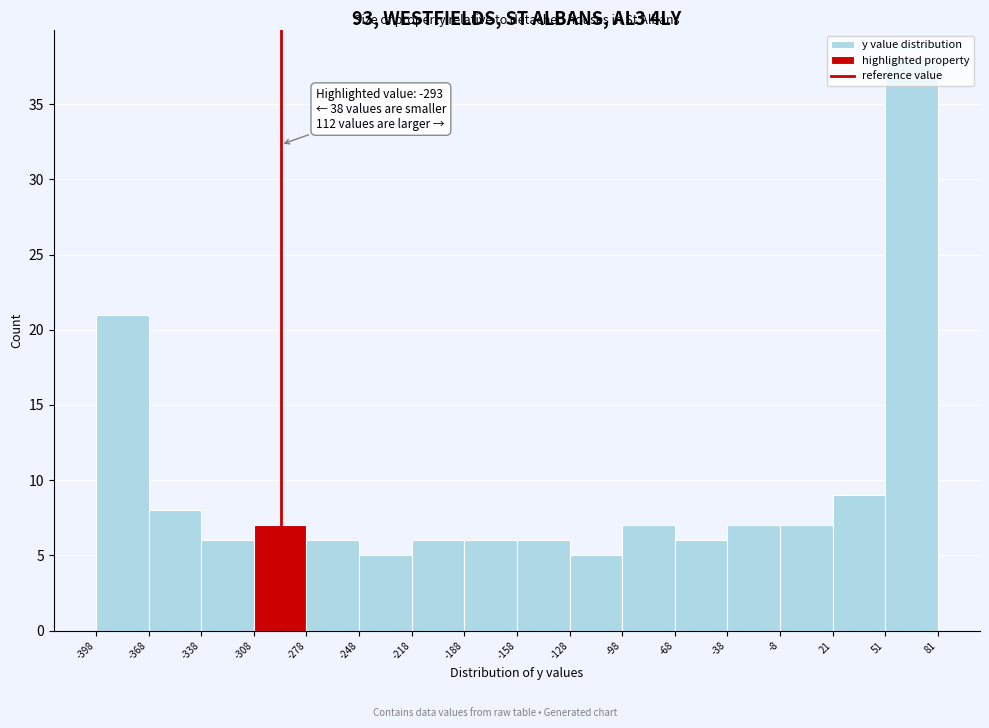

Which range on the x-axis has the tallest bar?

51 to 81